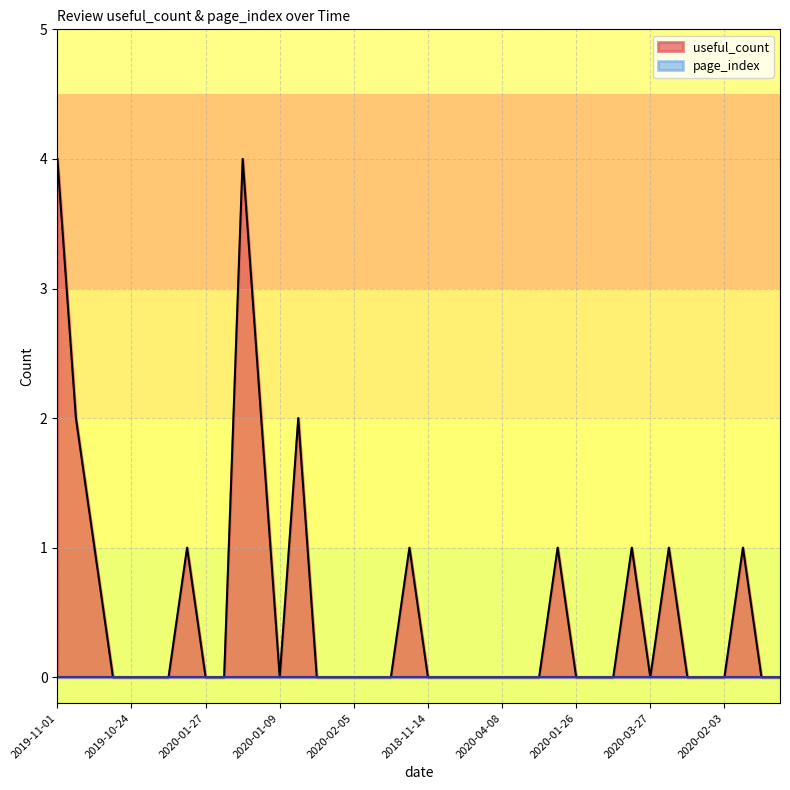

What is the average value?

1